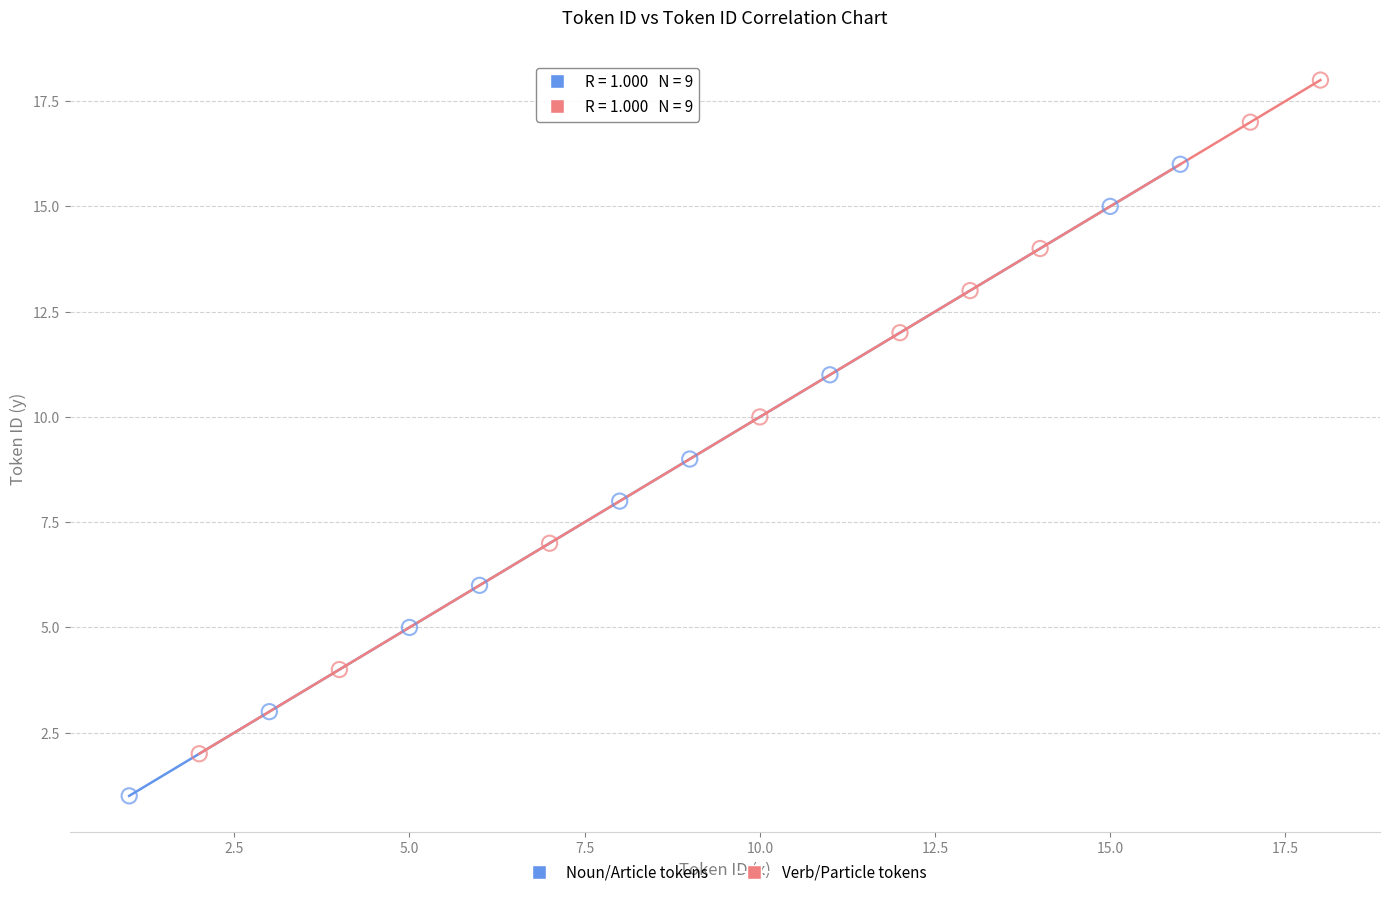

Which series has the largest Y range (max minus min)?

Verb/Particle tokens